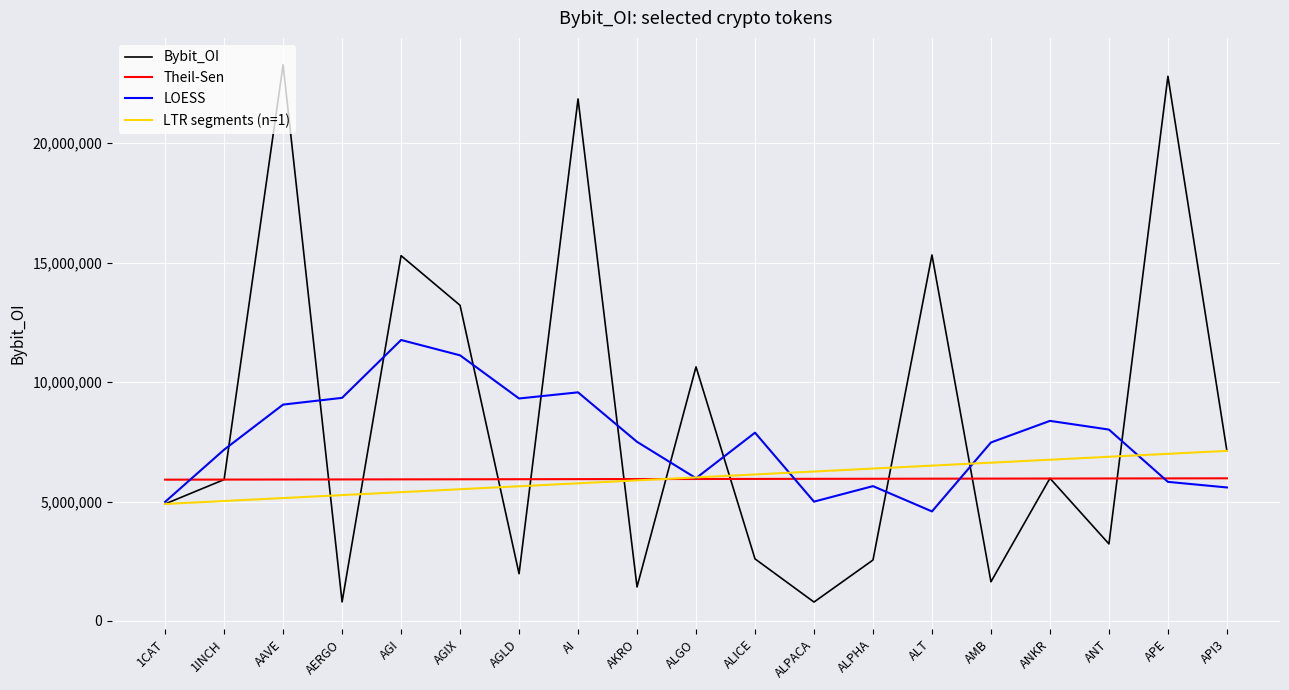

What is the total value across all series at AGLD?

22862952.1